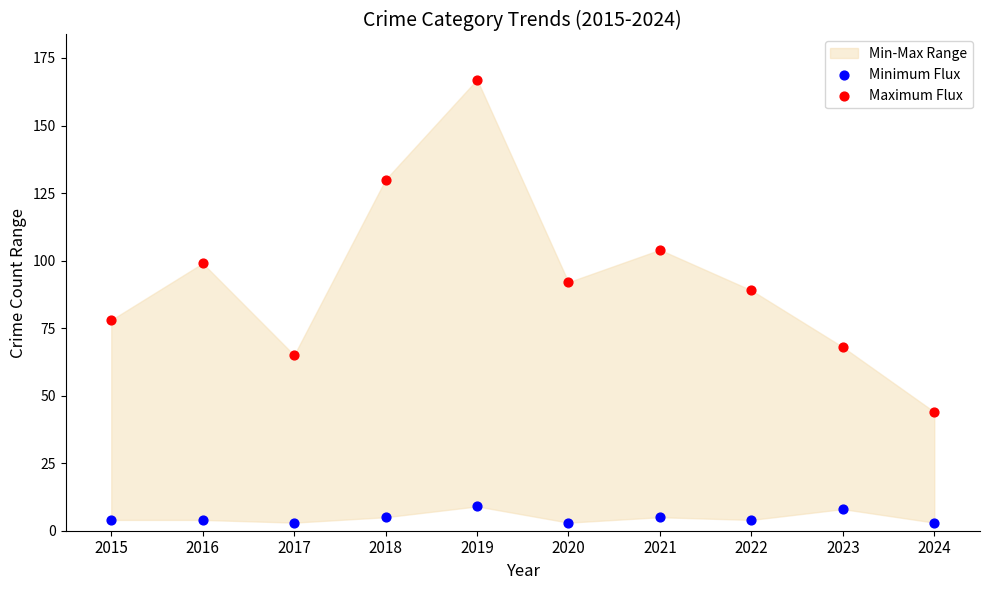

Across all data points, what is the range of Y values (max minus min)?

164